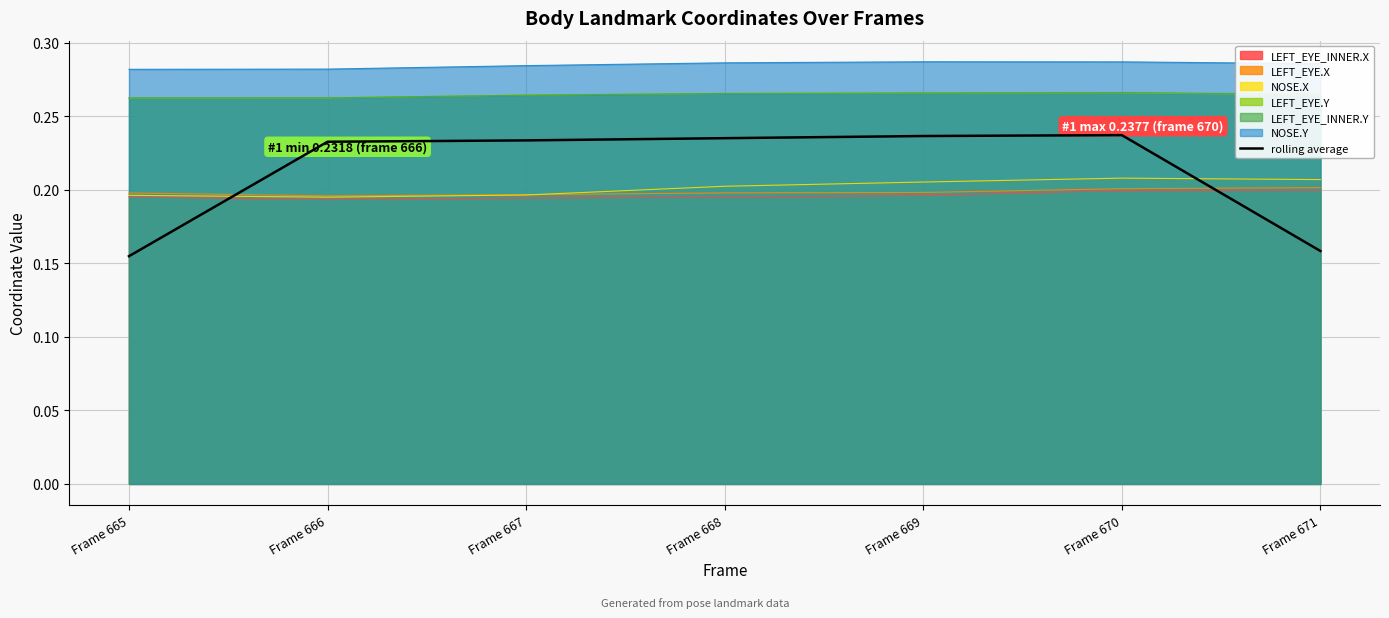

How many data points does each series have?

7